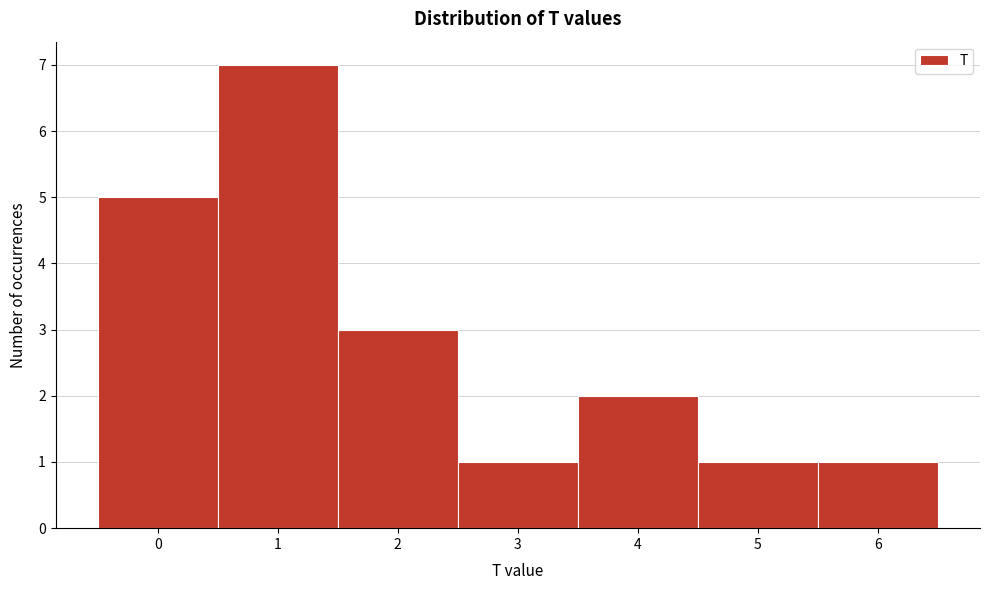

What is the height of the bar covering 3.5 to 4.5 on the x-axis? The values are not printed on the chart, so give them approximately, as read against the axis.

2